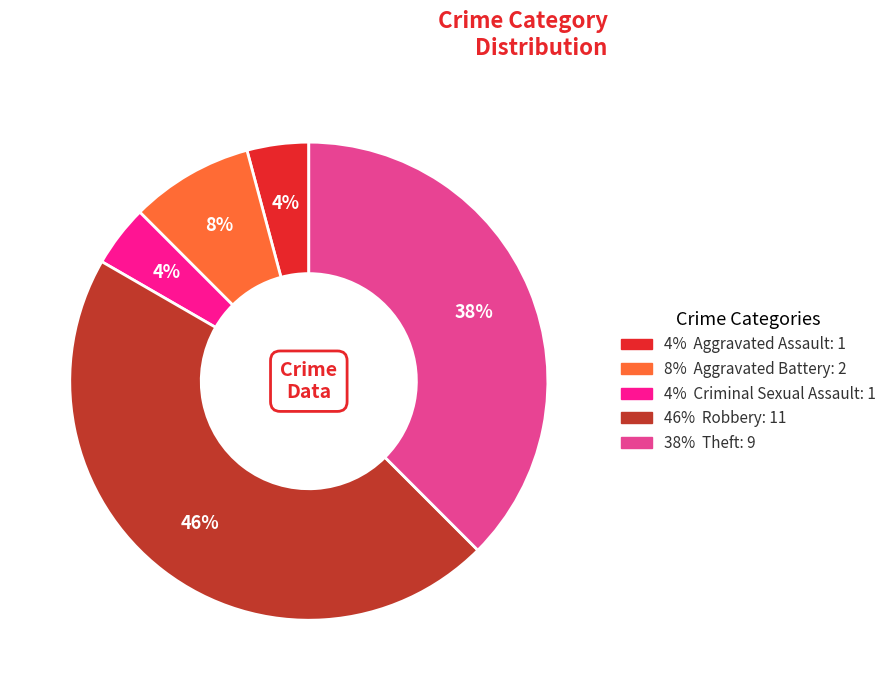

To the nearest percent, what is the average slice percentage?

20%